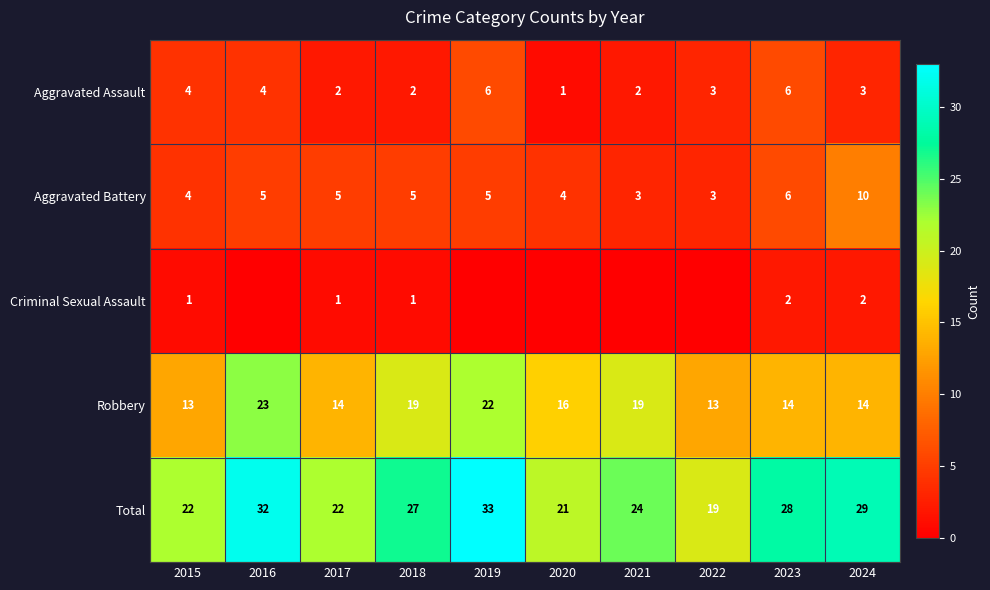

How many data points in Aggravated Assault are less than 3?

4